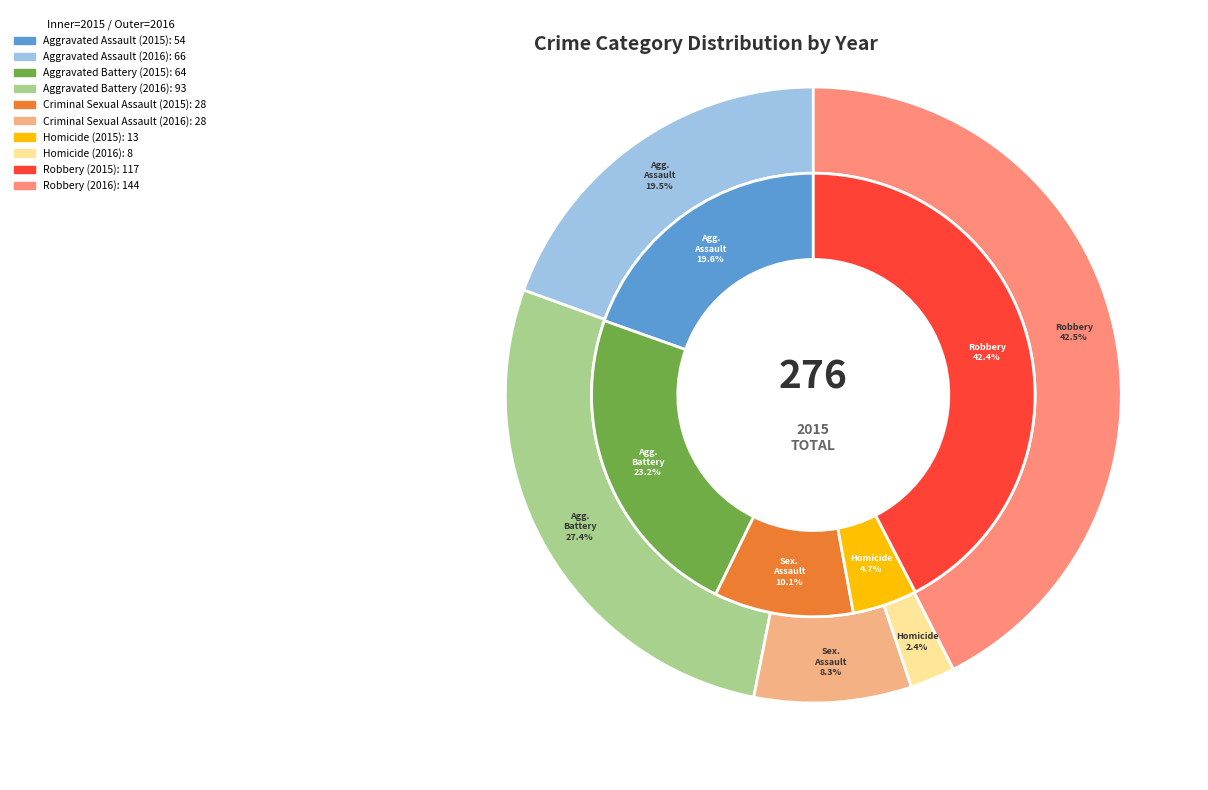

Which slice is the largest?

Robbery